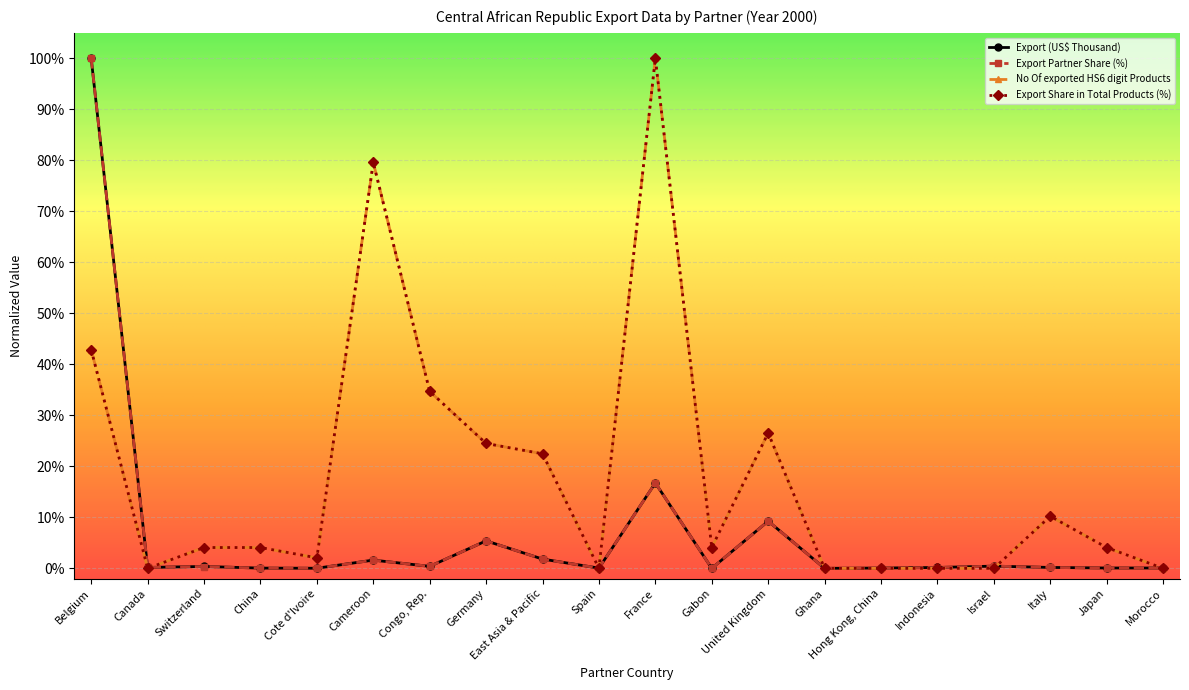

Is the value of Export Partner Share (%) at Gabon greater than the value of No Of exported HS6 digit Products at Israel?

No